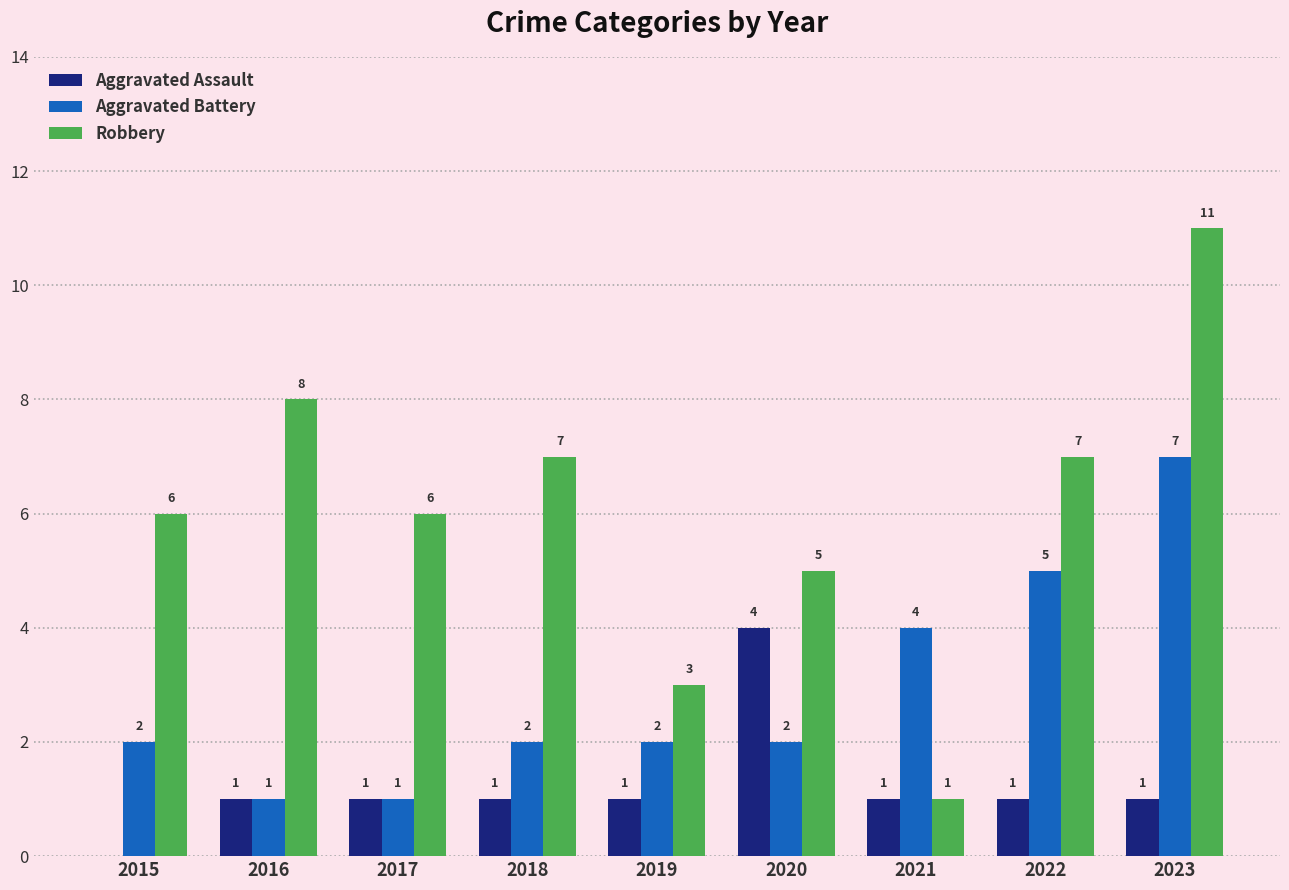

Between 2015 and 2022, which series saw the biggest shift?

Aggravated Battery